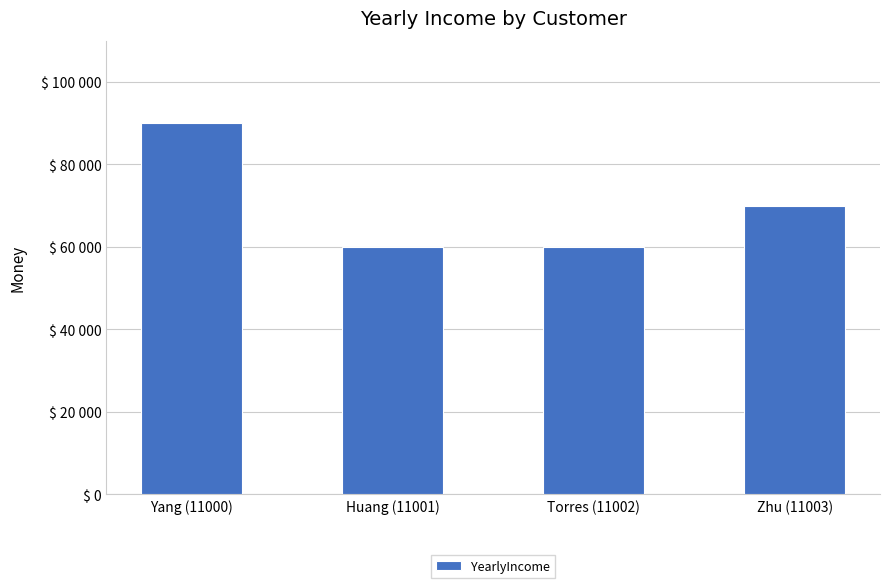

Are the bars horizontal?

No